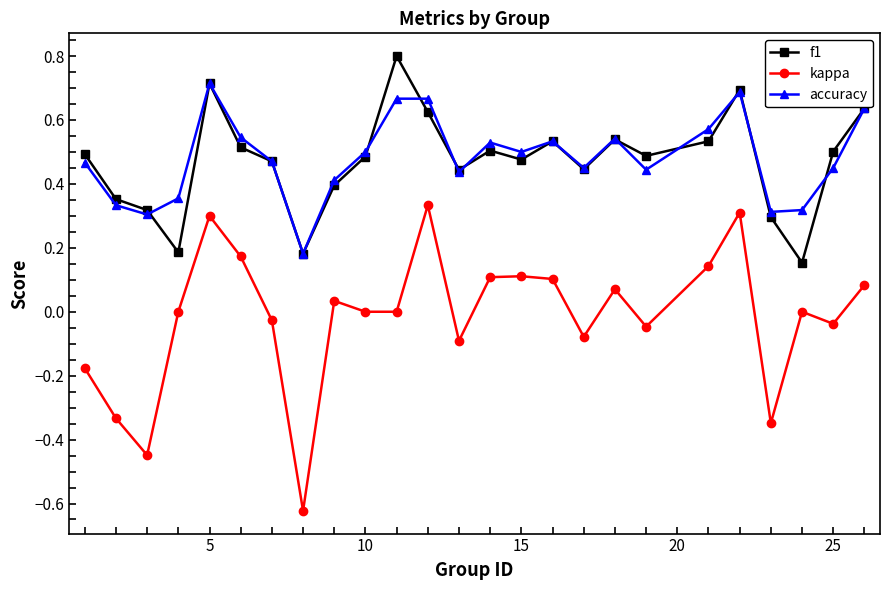

Which series has the largest range (max minus min)?

kappa